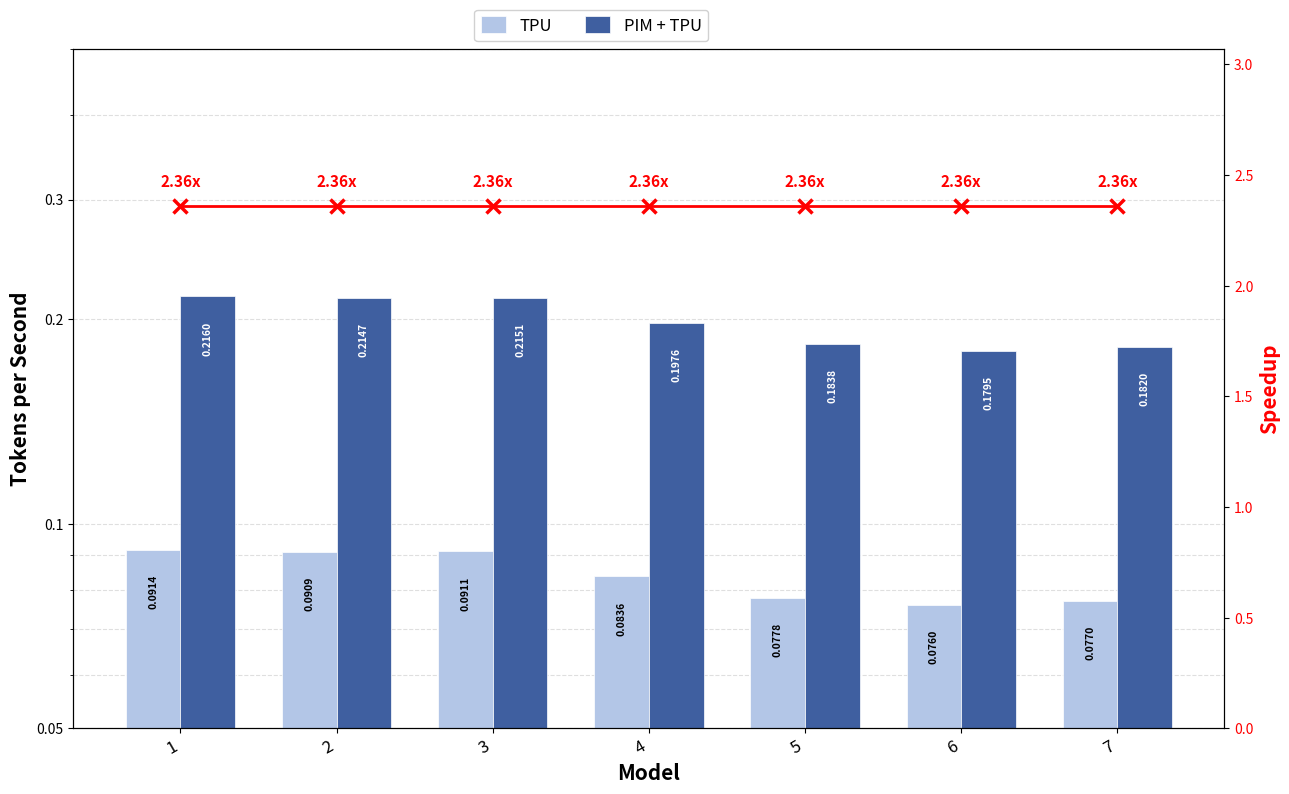

At 3, list the series in order from smallest to largest.

TPU, PIM + TPU, Speedup